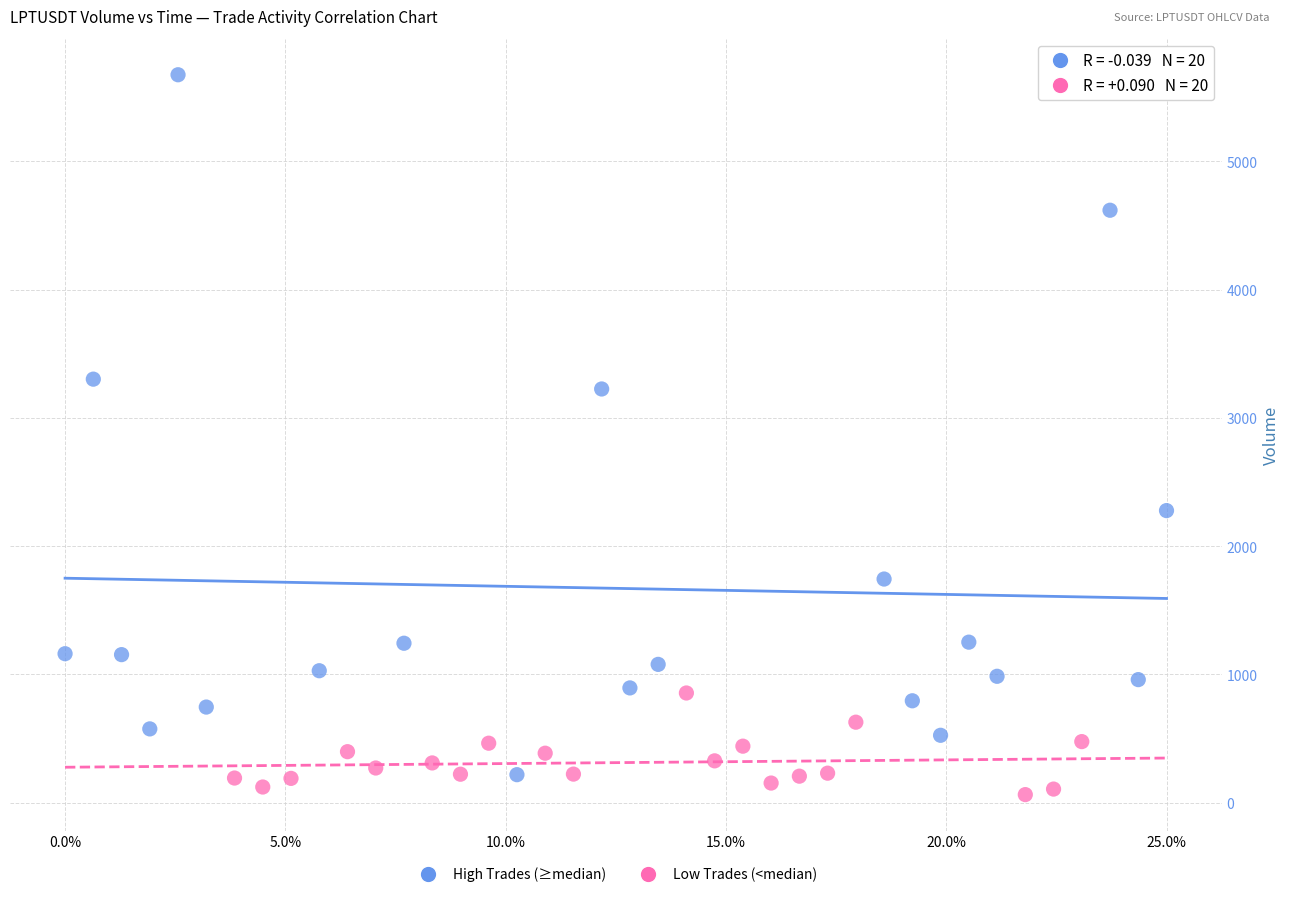

Which series has the widest spread of Y values?

High Trades (≥median)